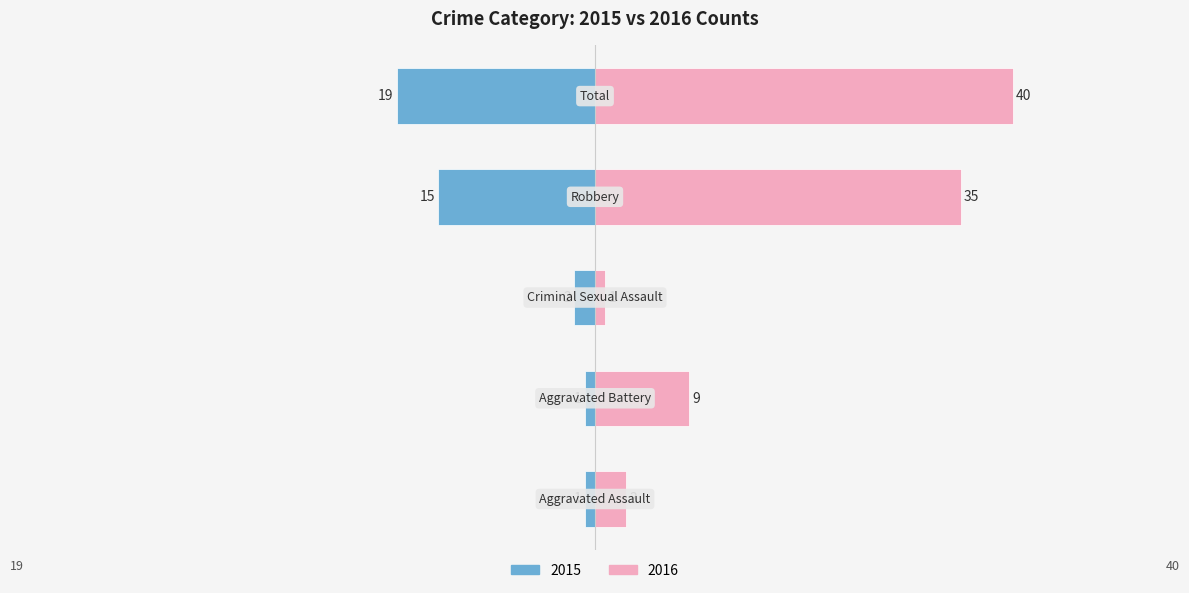

What is the difference between the Left values at Aggravated Assault and Criminal Sexual Assault?

1